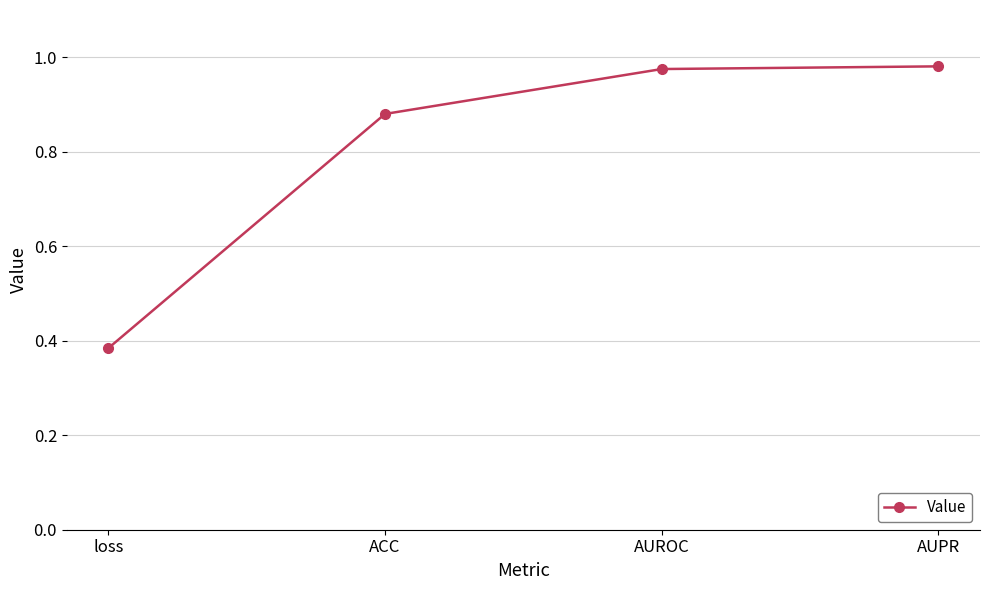

Which category has the lowest value across all series?

loss